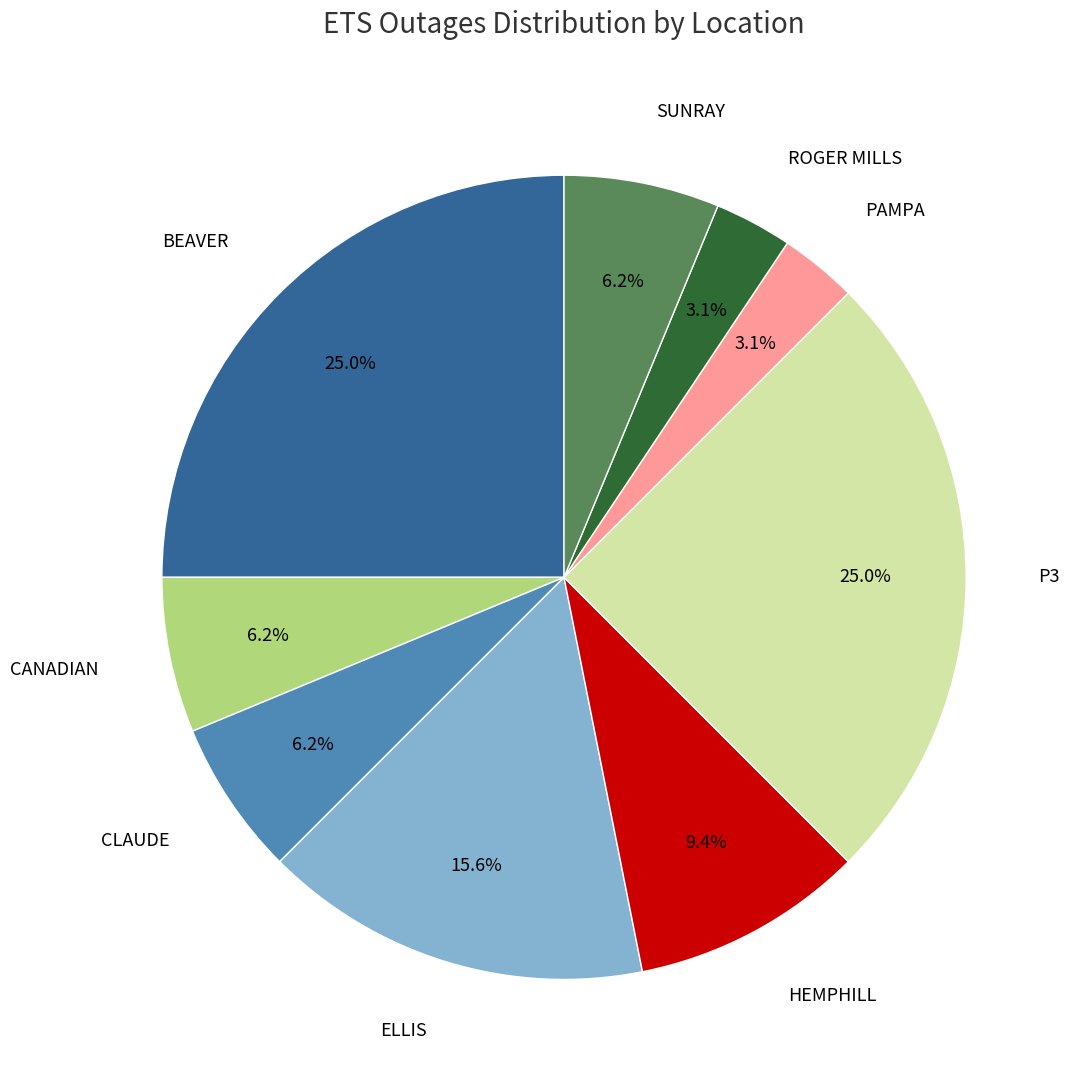

What portion of the pie excludes PAMPA?

96.9%